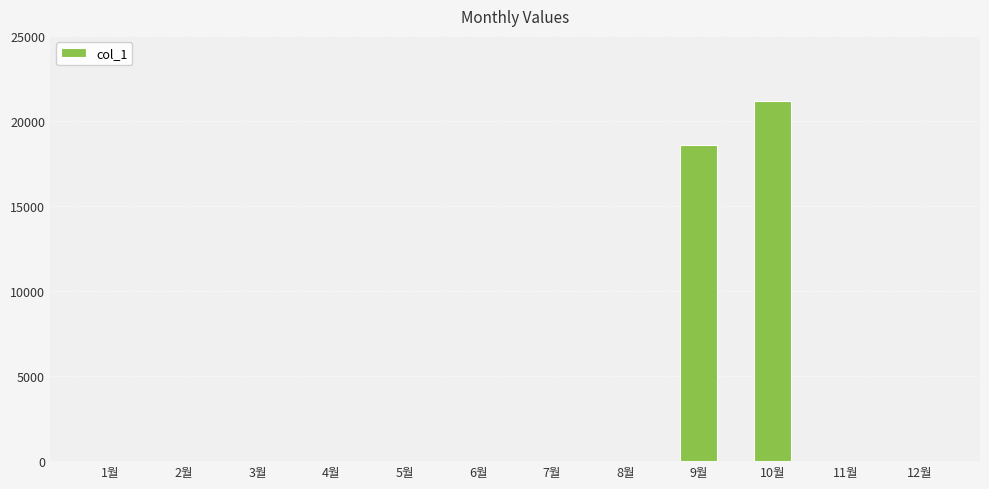

Reading left to right, transcribe all the data shown in this chart.

0	0	0	0	0	0	0	0	18610	21160	0	0